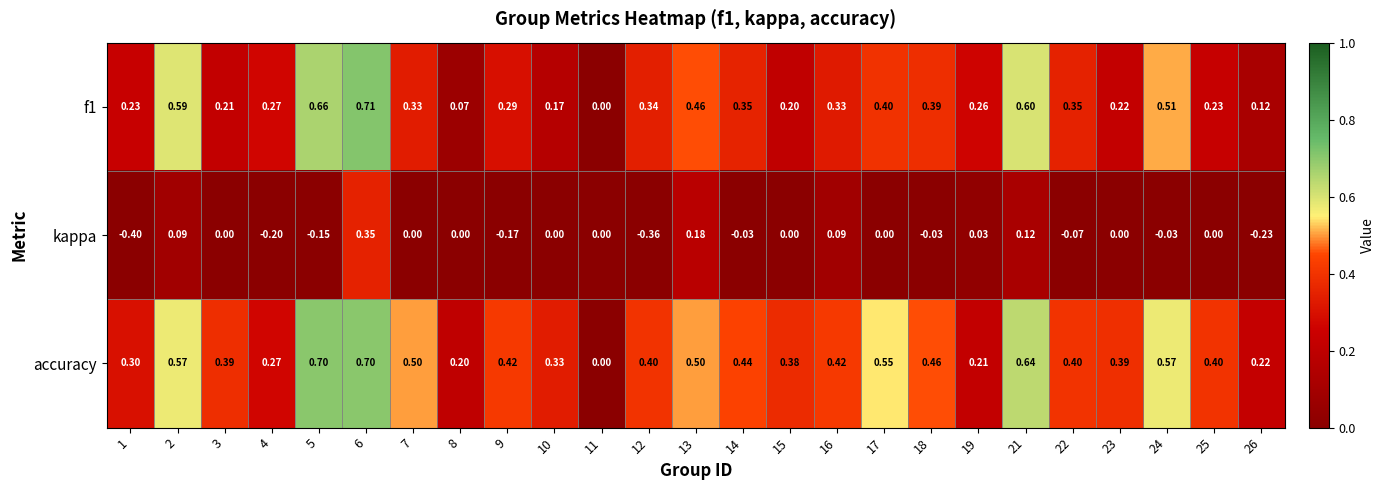

Which series has the largest range (max minus min)?

kappa